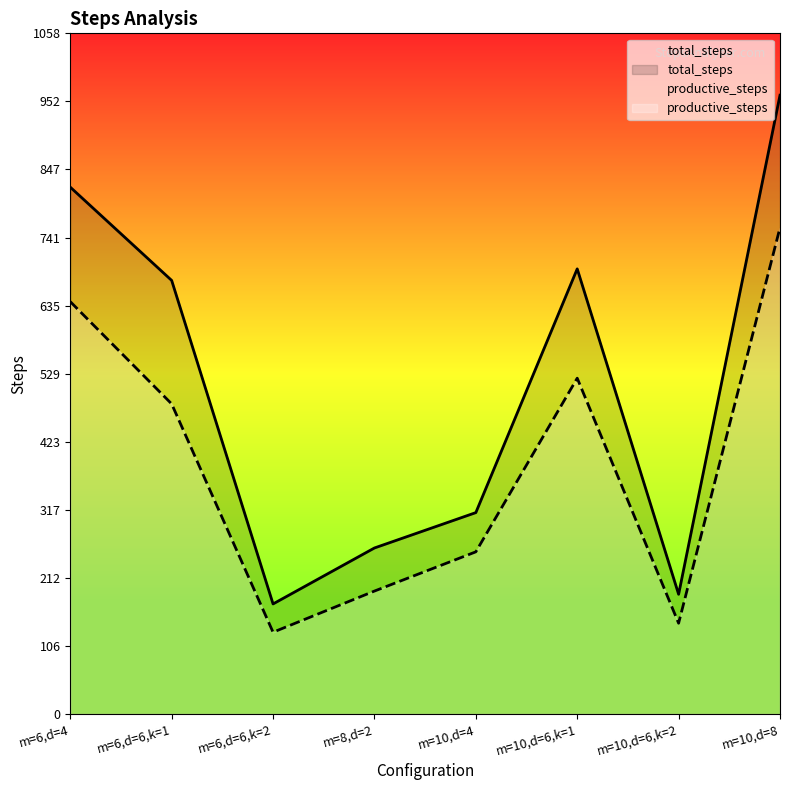

How many values in the total_steps series exceed 674?

3